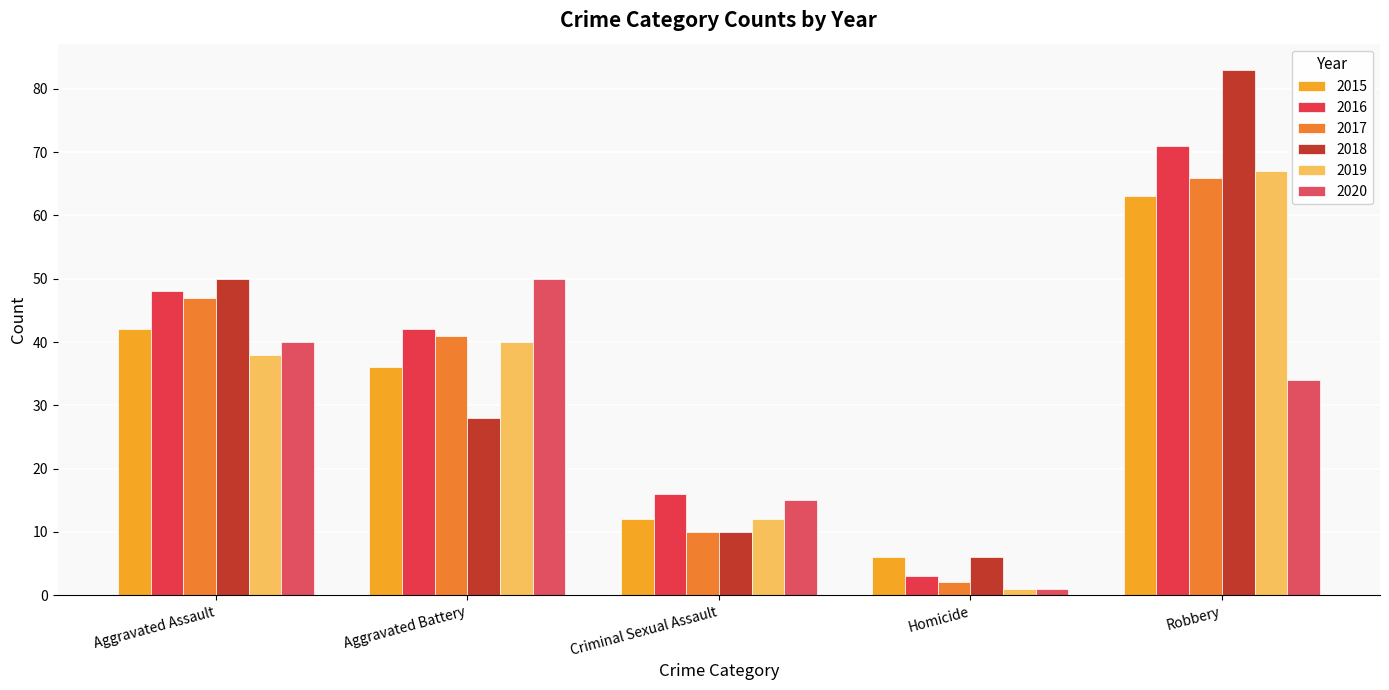

Rank the categories by 2015 value from highest to lowest.

Robbery, Aggravated Assault, Aggravated Battery, Criminal Sexual Assault, Homicide